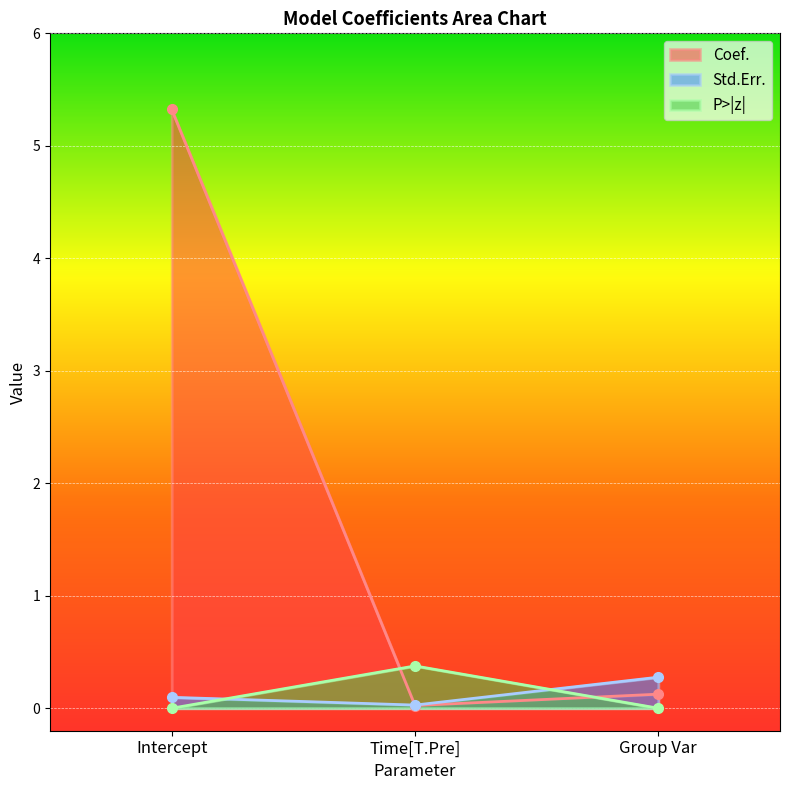

Which label corresponds to the smallest value in the chart?

Intercept